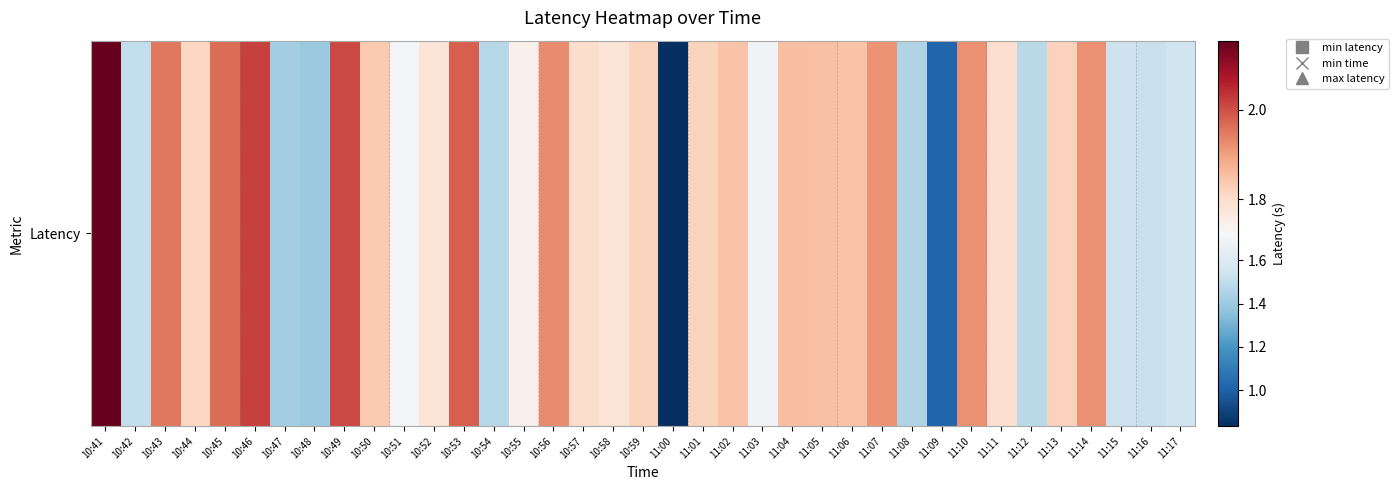

What value does the data have at 11:07?

1.9